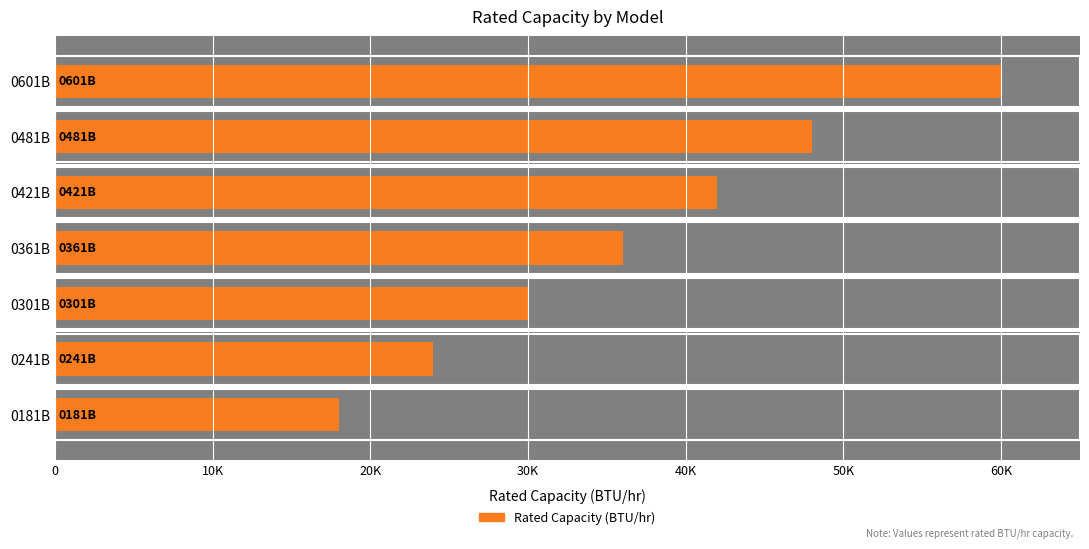

What is the minimum value shown in the chart?

18000